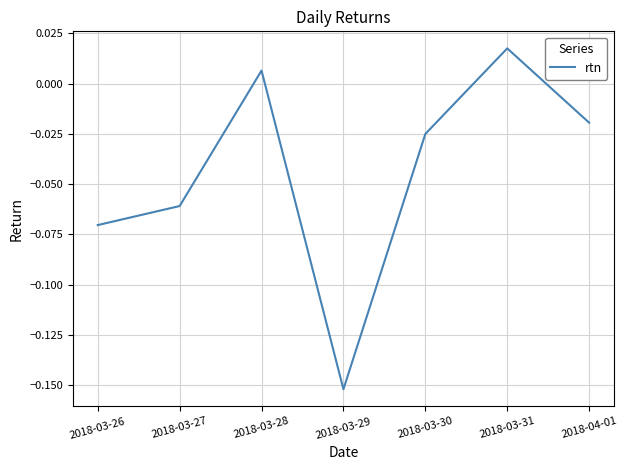

Which has a higher value, 2018-03-31 or 2018-03-27?

2018-03-31